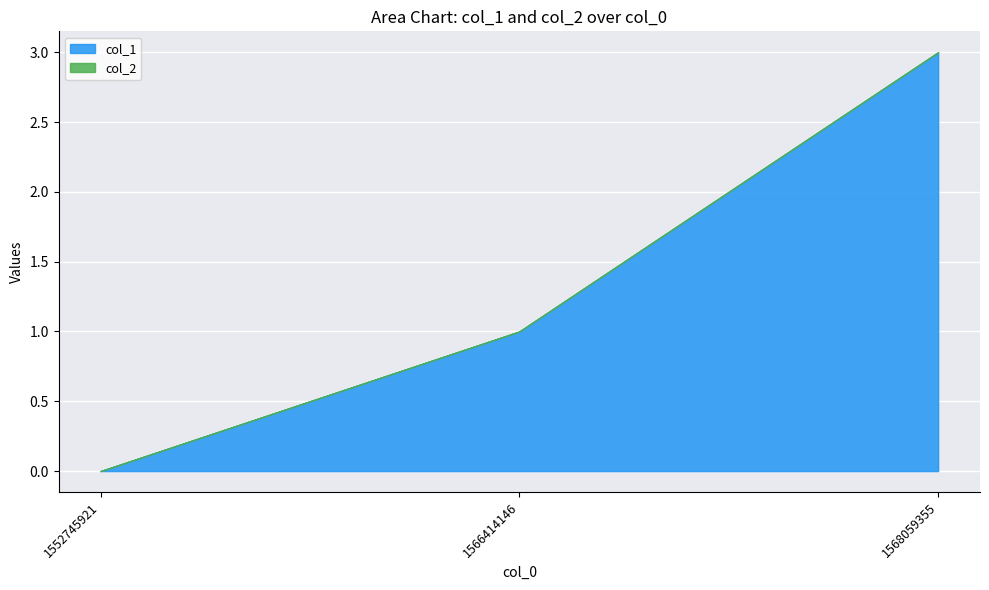

Reading left to right, list all the values displayed in this chart.

col_1: 1552745921=0	1566414146=1	1568059355=3
col_2: 1552745921=0	1566414146=0	1568059355=0